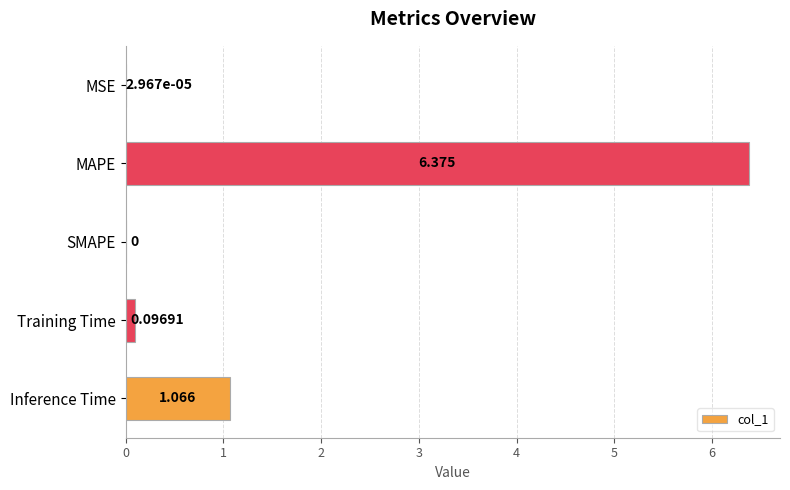

Which label corresponds to the largest value in the chart?

MAPE